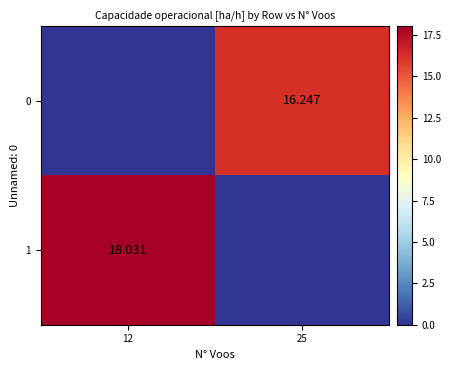

What is the sum of the 0 values at 12 and 25?

16.2